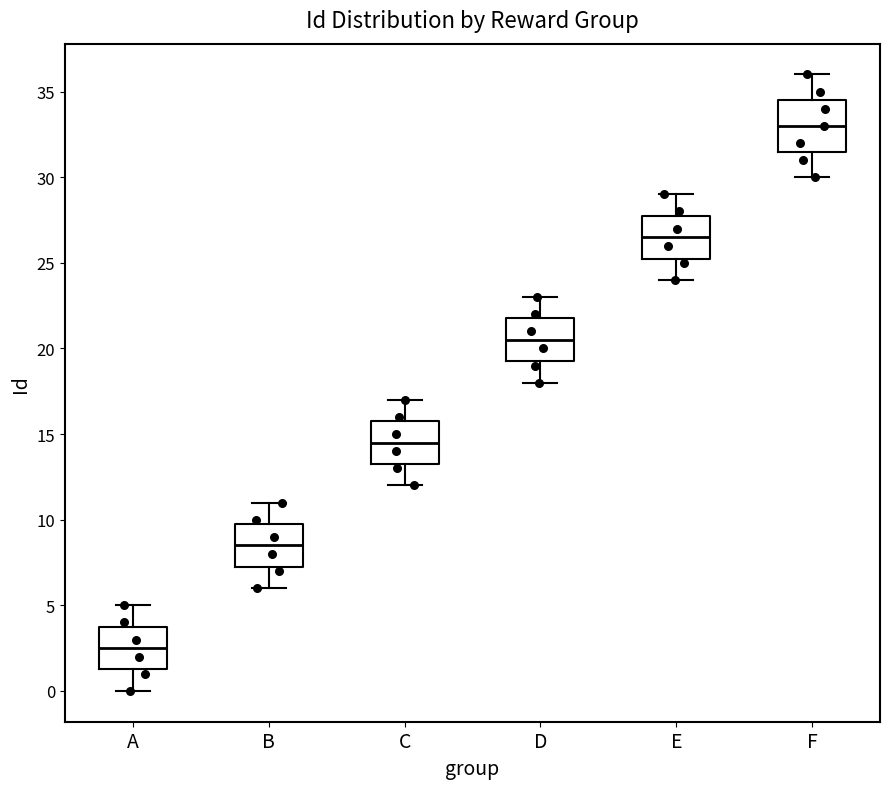

Which box is the tallest, from its lower edge to its upper edge?

F